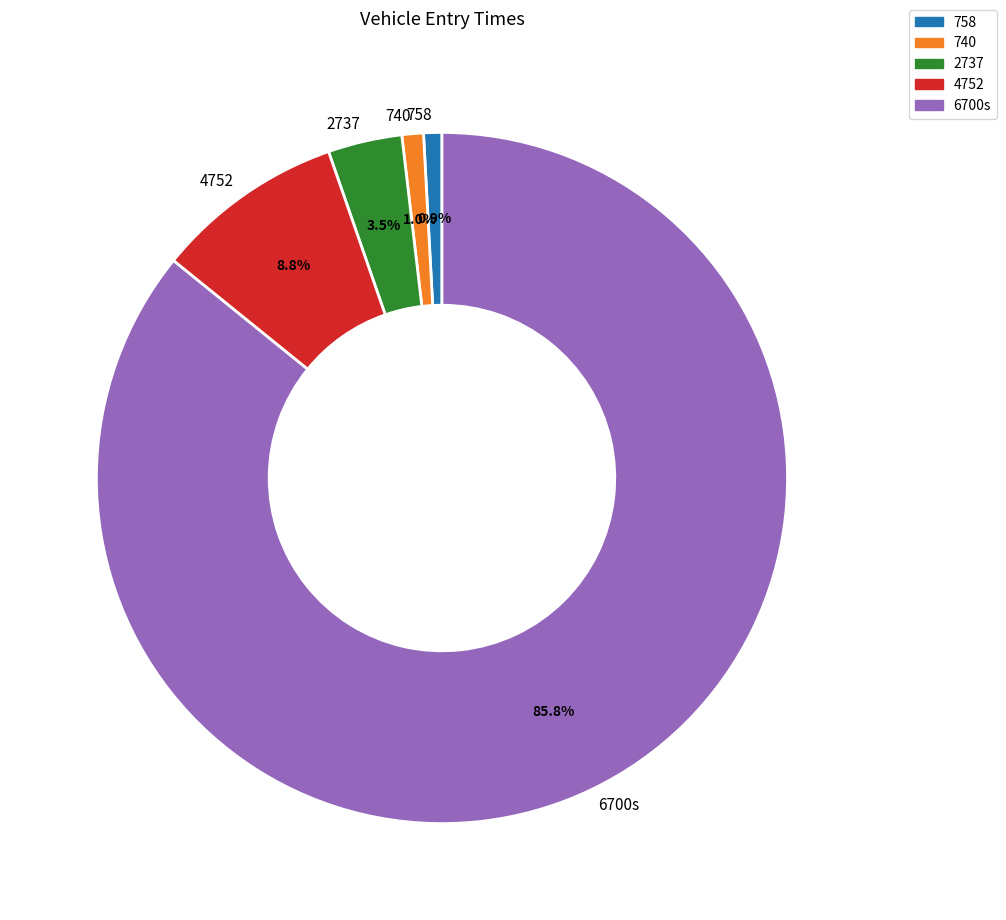

What percentage is NOT represented by 2737?

96.5%